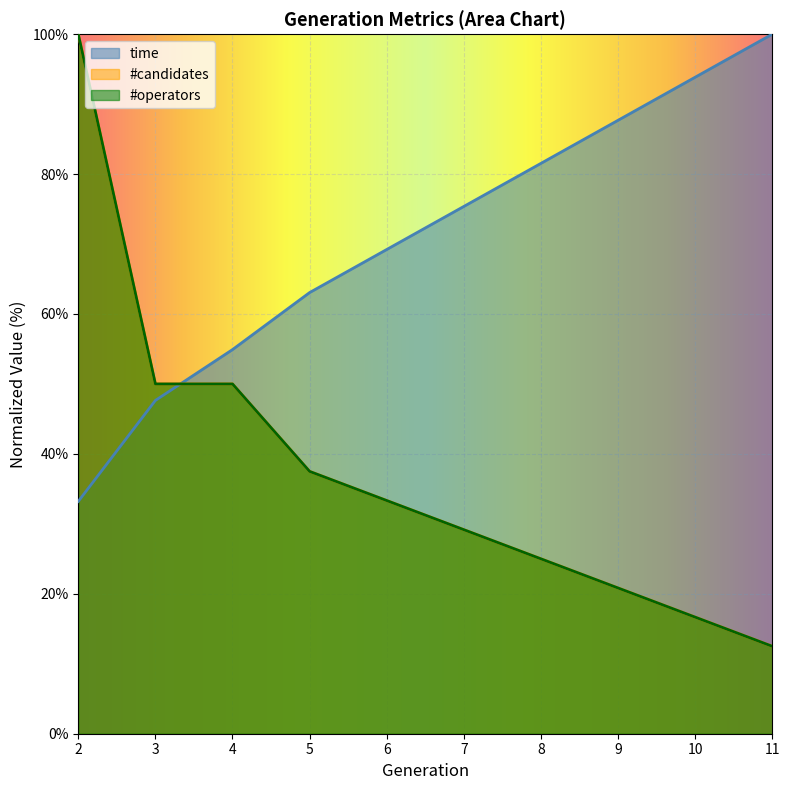

What is the smallest value displayed?

12.5